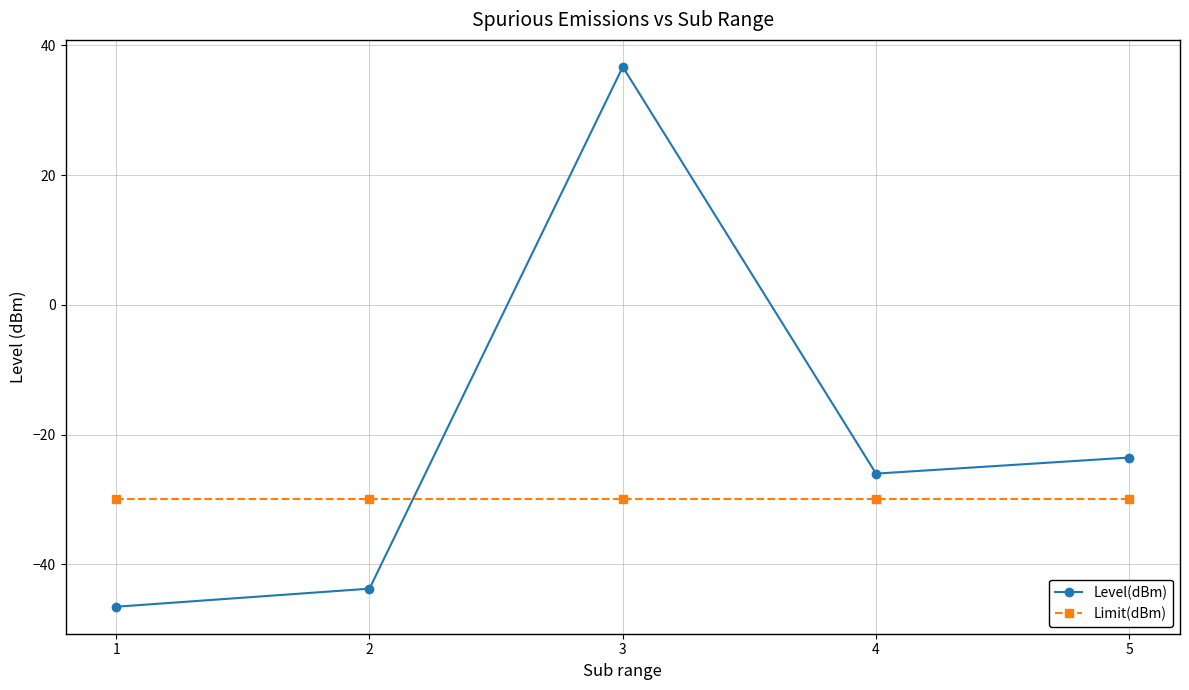

Between which two adjacent categories do Limit(dBm) and Level(dBm) first intersect?

2 and 3